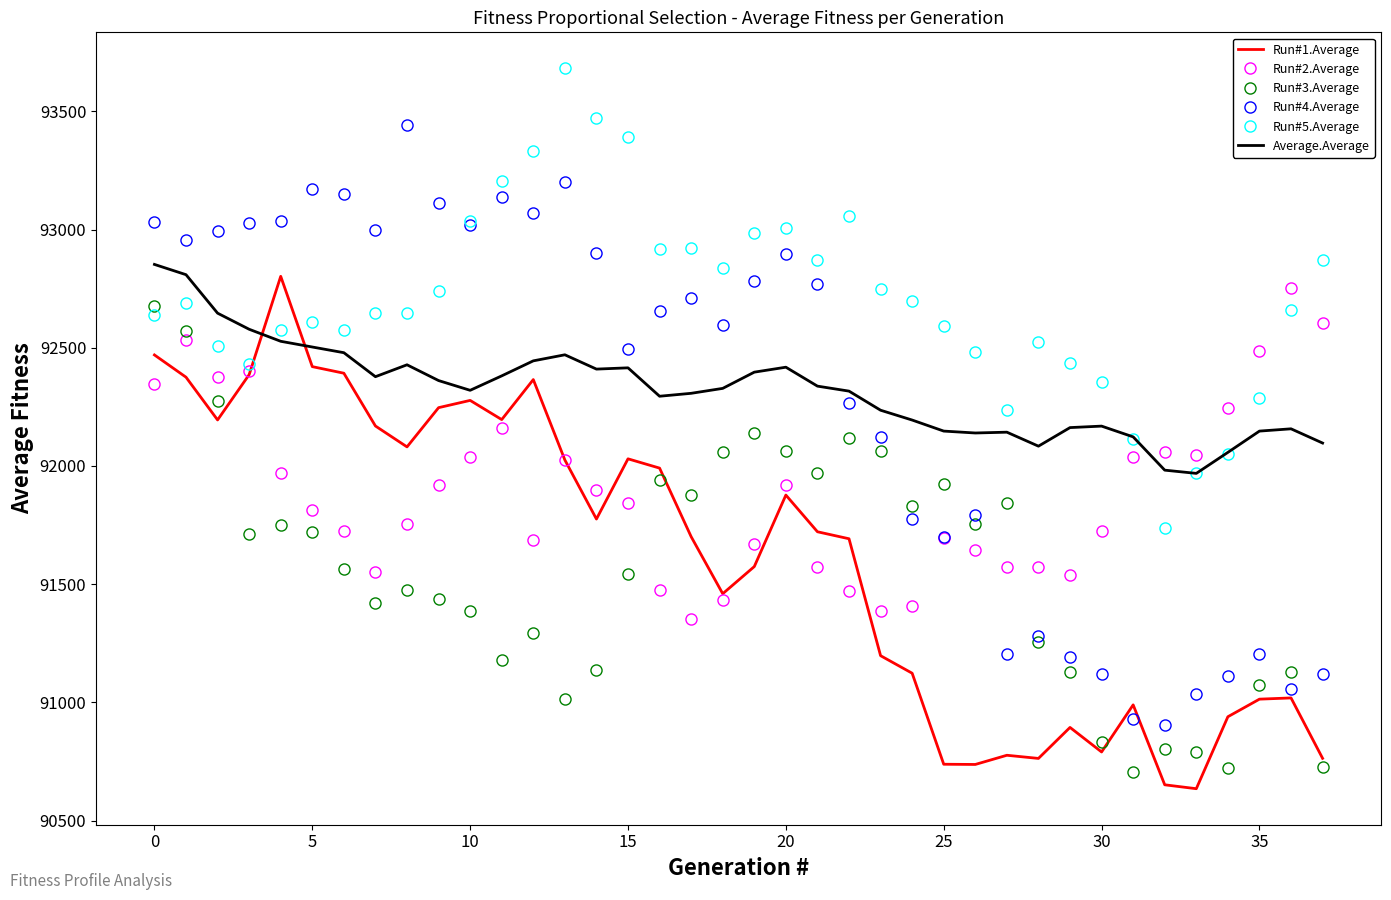

After their last crossing, which series has the higher values: Run#3.Average or Run#2.Average?

Run#2.Average